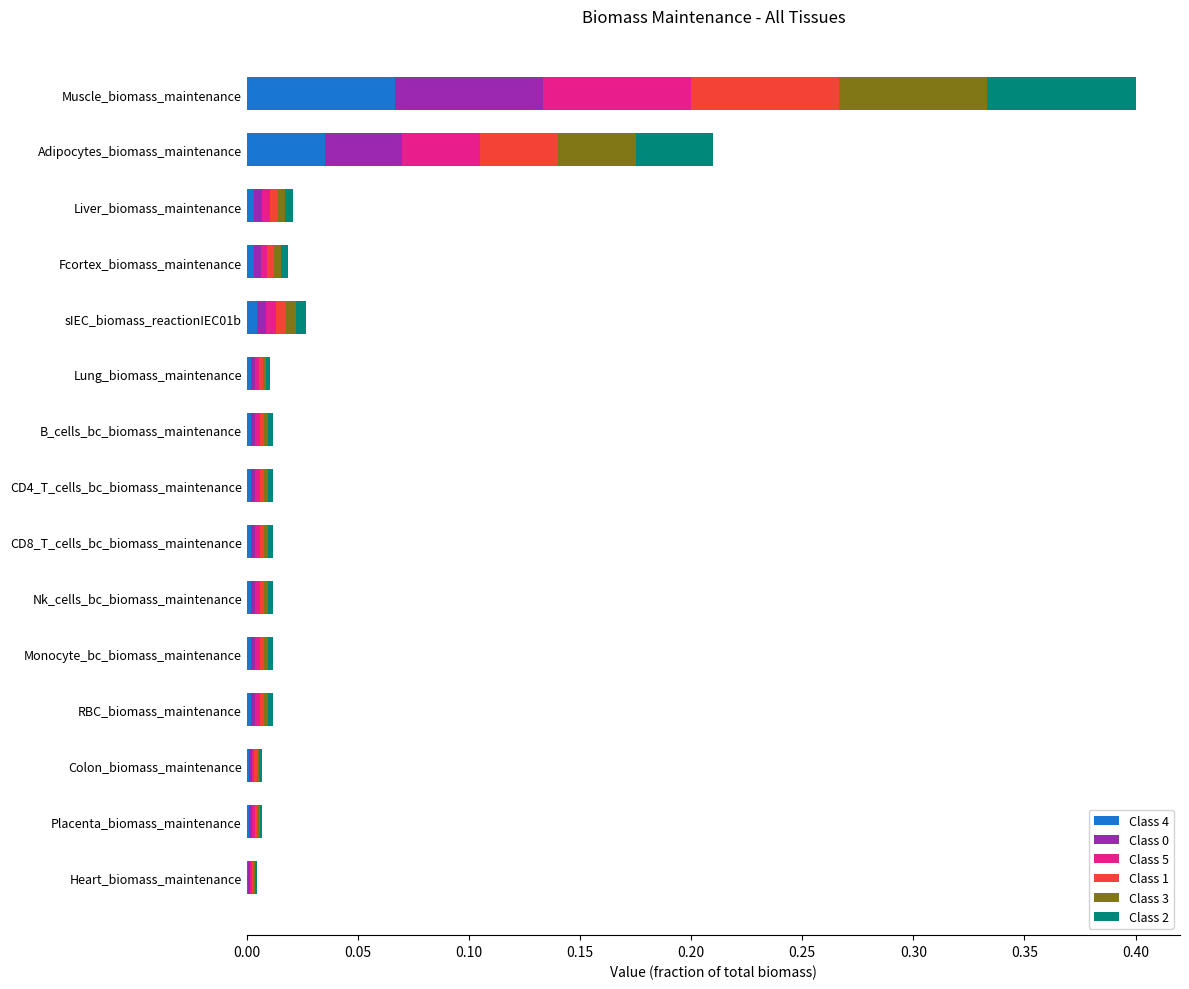

The value of Class 4 at Muscle_biomass_maintenance is 0.0. True or false?

False